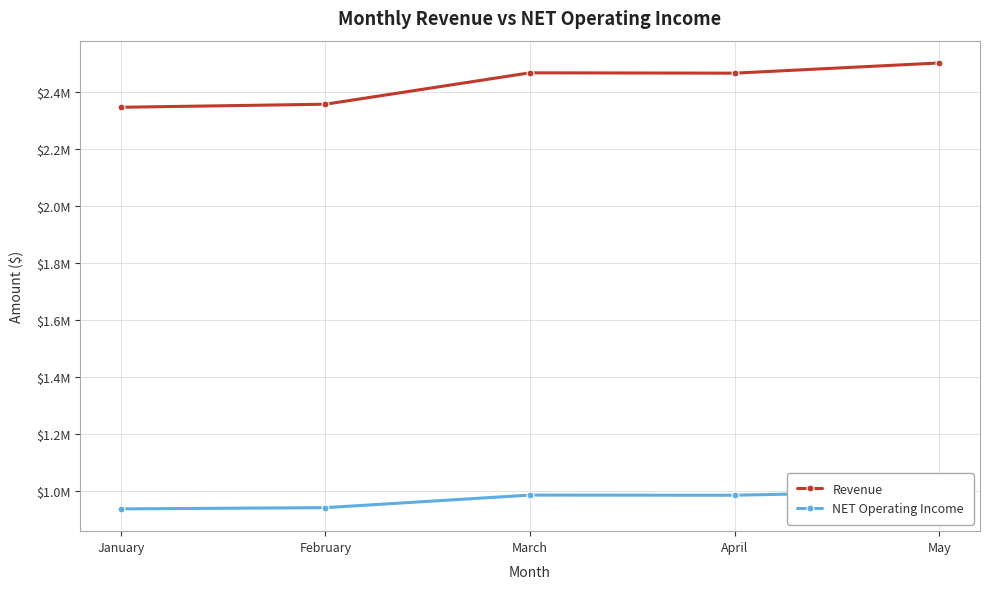

How many lines are shown in the chart?

2